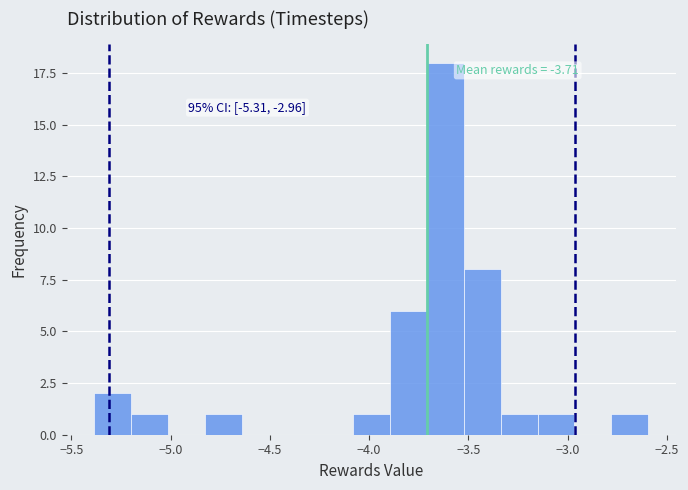

Around what value on the x-axis is the tallest bar? Give the approximate position of its centre, as read against the axis.

-3.60